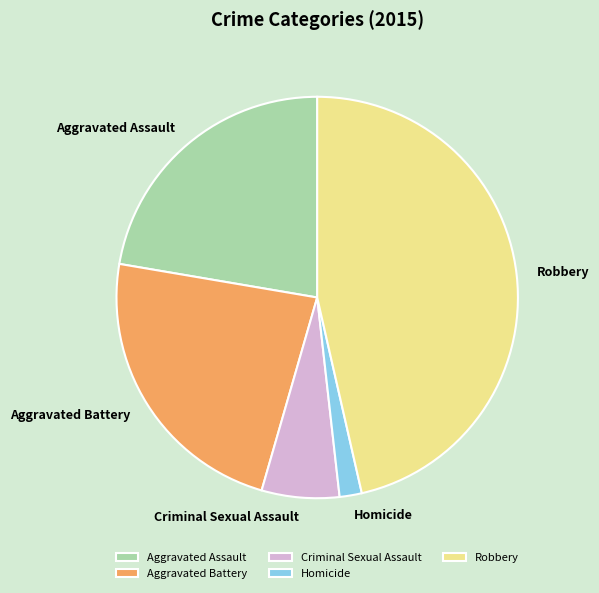

Which slice is the smallest?

Homicide